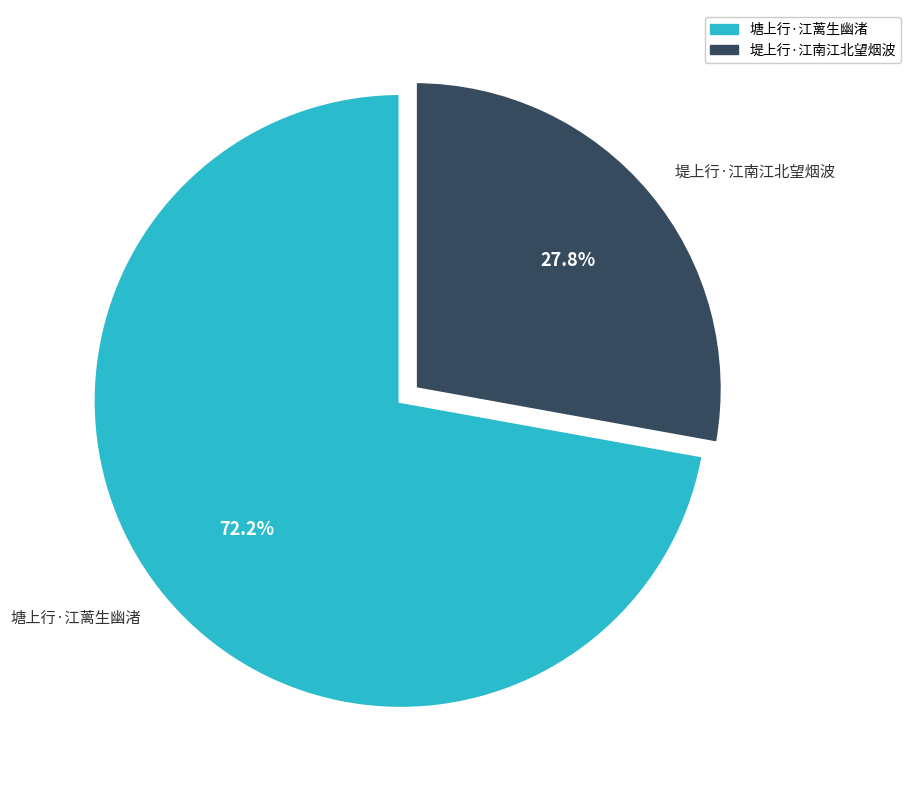

How many segments does this pie chart have?

2